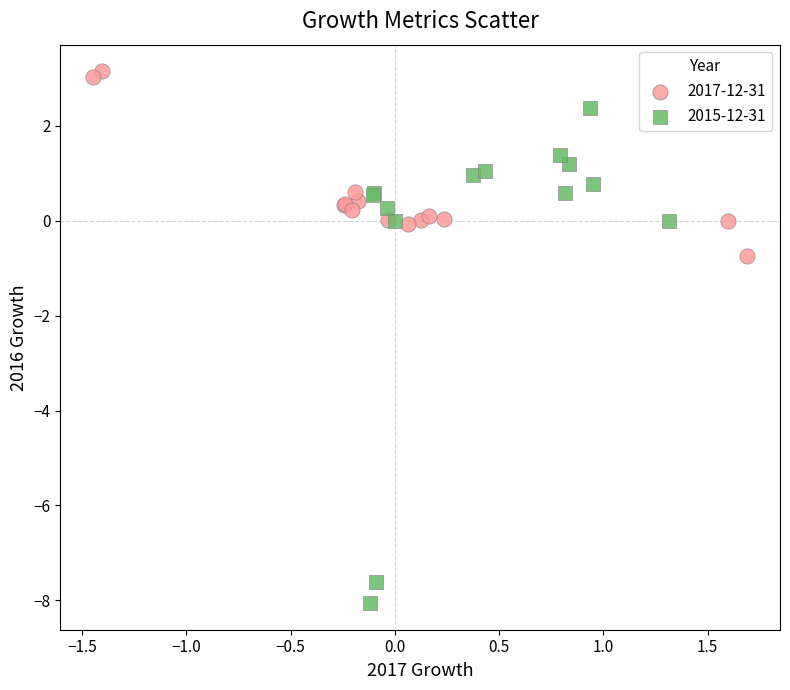

Which series reaches the minimum Y coordinate?

2015-12-31